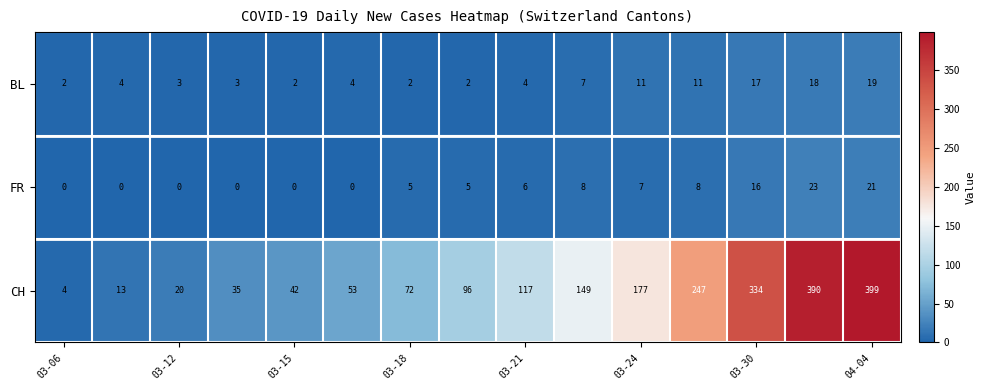

Rank the series by their maximum value, from highest to lowest.

CH, FR, BL